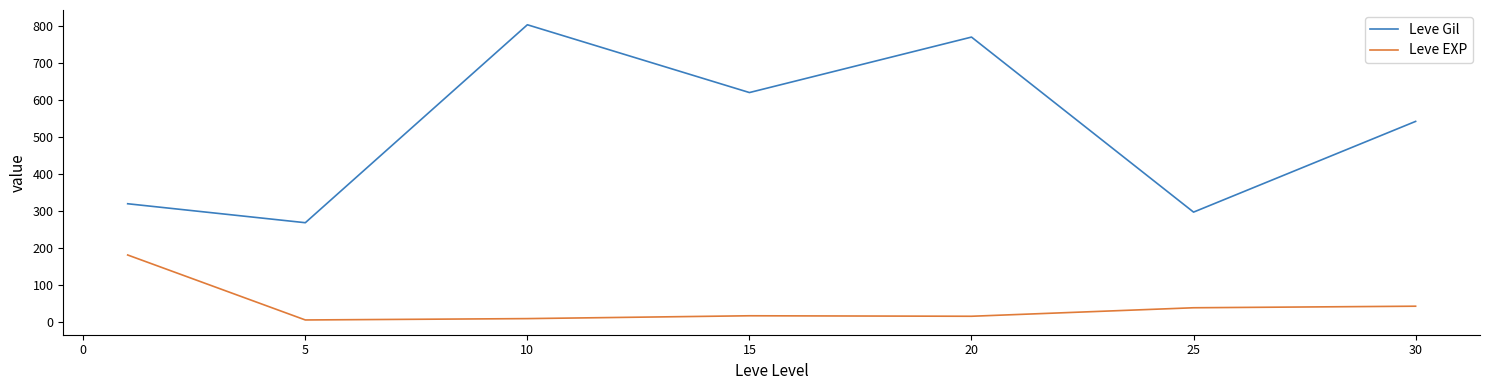

What is the highest value of the Leve Gil series?

803.3